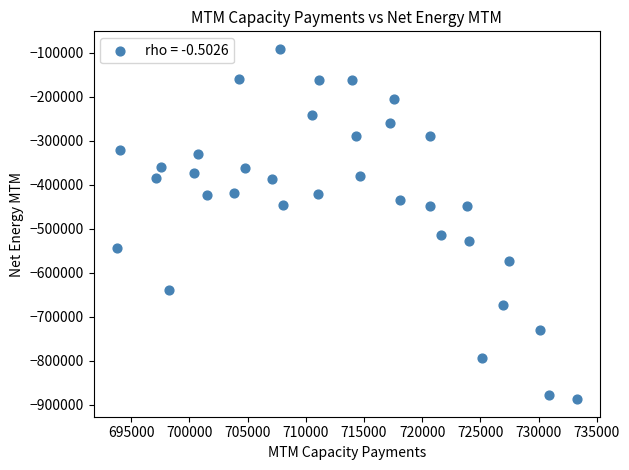

What Y value in the scatter plot is closest to -489373?

-514767.0